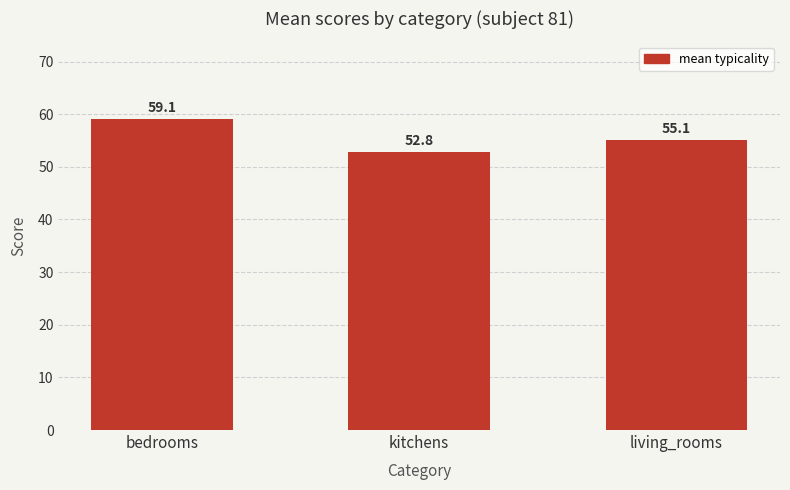

Reading left to right, what are all the values shown in this chart?

bedrooms=59.1	kitchens=52.8	living_rooms=55.1